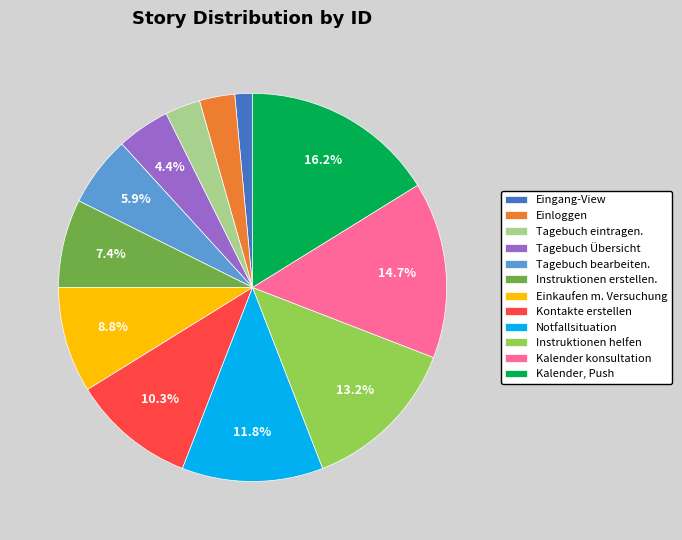

Is Instruktionen erstellen. the majority of the pie?

No